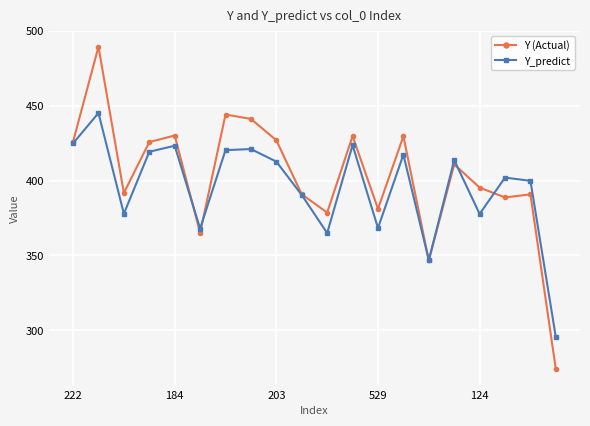

What are all the series names shown in the legend?

Y (Actual), Y_predict